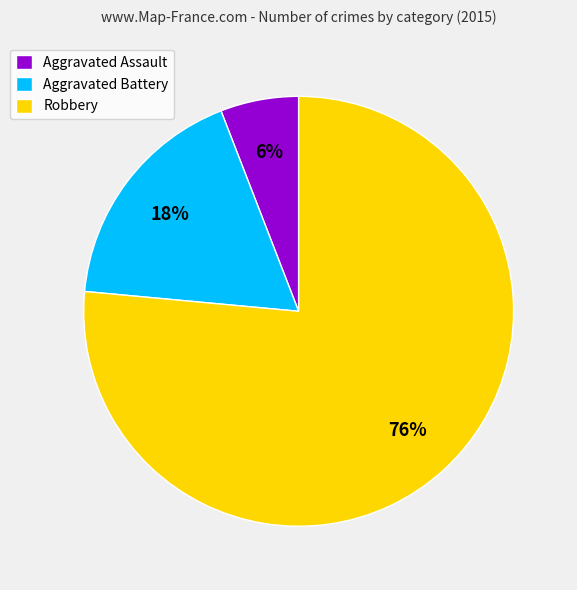

To the nearest percent, what is the combined percentage of Aggravated Battery and Robbery?

94%